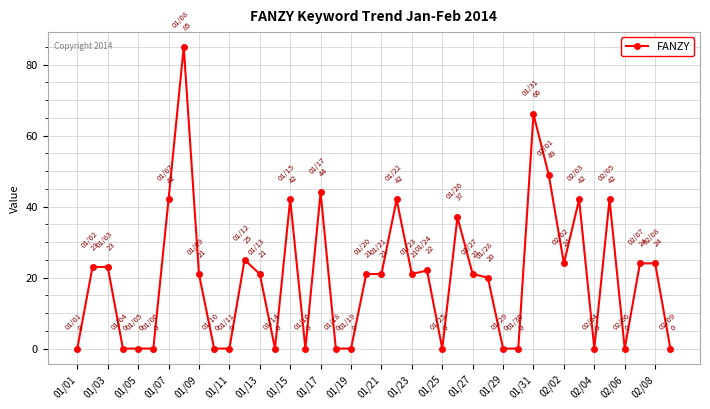

What is the difference between the maximum and minimum values?

85